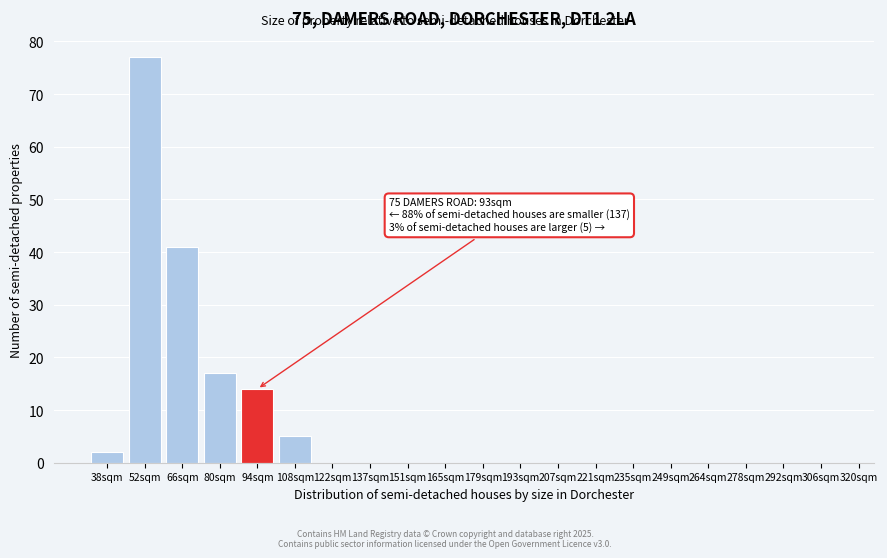

Reading left to right, transcribe all the data shown in this chart.

38sqm=2	52sqm=77	66sqm=41	80sqm=17	94sqm=14	108sqm=5	122sqm=0	137sqm=0	151sqm=0	165sqm=0	179sqm=0	193sqm=0	207sqm=0	221sqm=0	235sqm=0	249sqm=0	264sqm=0	278sqm=0	292sqm=0	306sqm=0